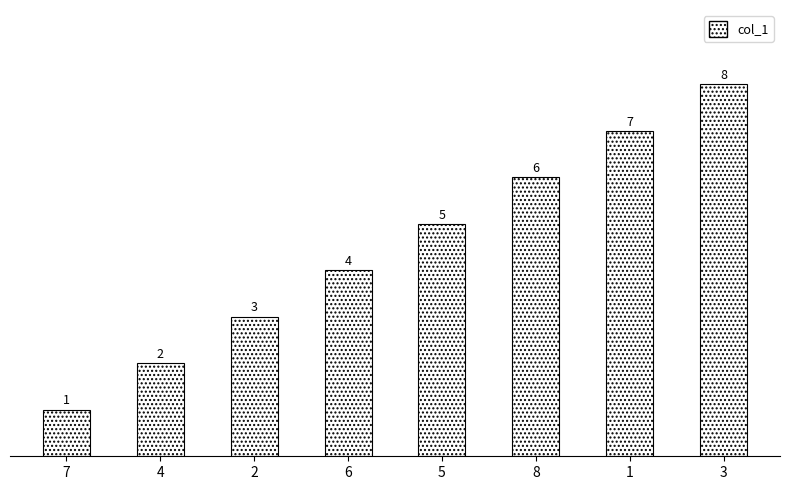

Which has a higher value, 1 or 4?

1